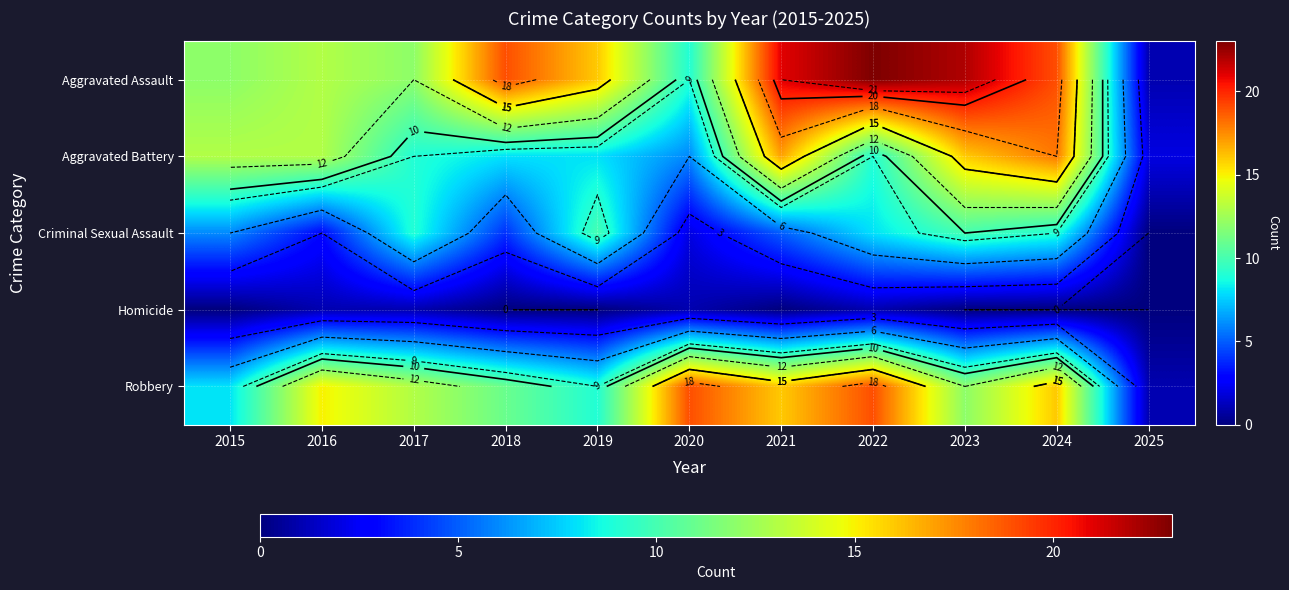

What is the difference between the highest and lowest values at 2023?

22